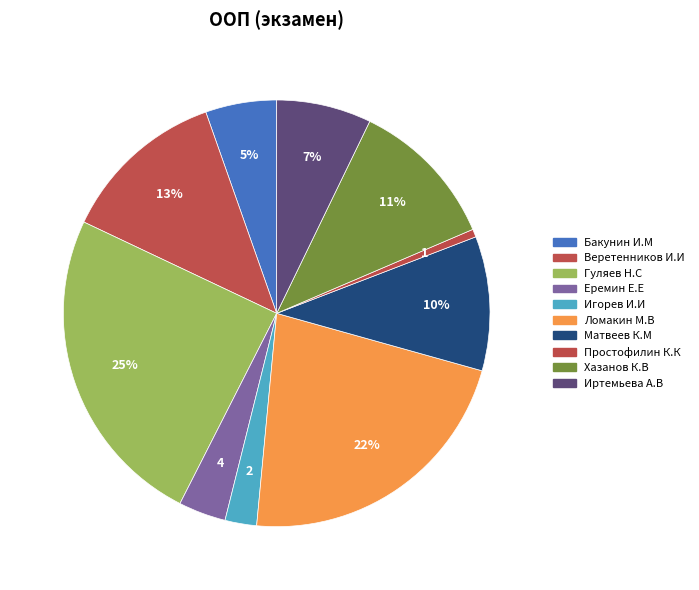

Does any single category account for the majority?

No